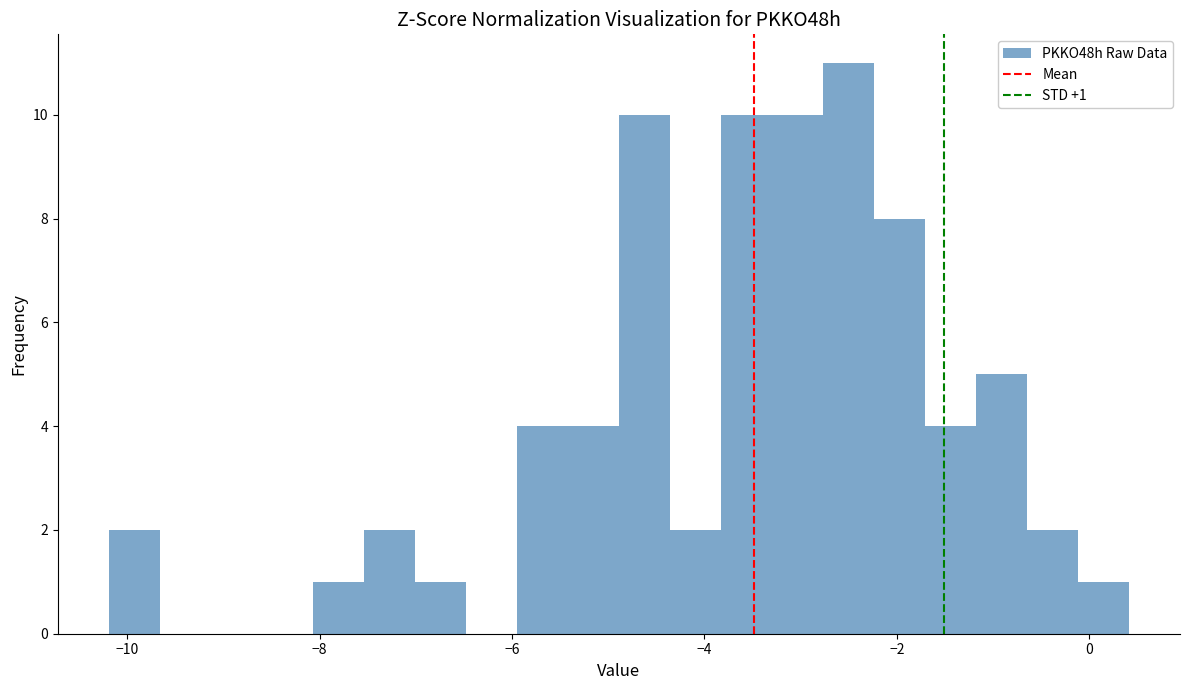

Around what value on the x-axis is the tallest bar? Give the approximate position of its centre, as read against the axis.

-2.6